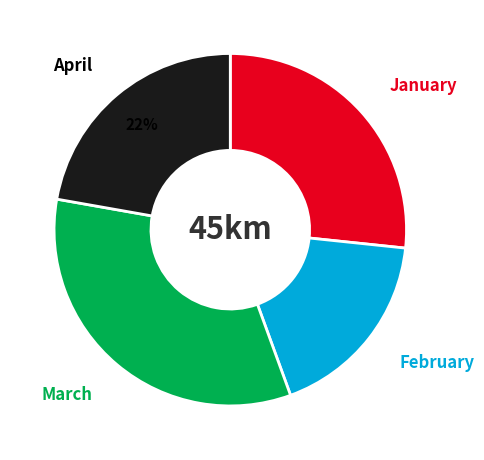

To the nearest percent, what is the average slice percentage?

25%